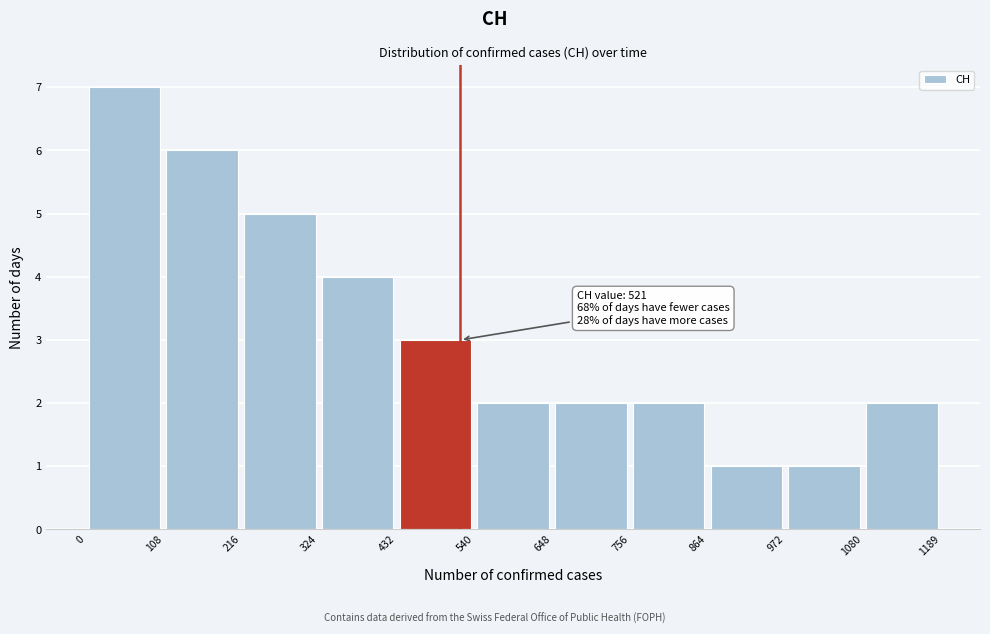

Which range on the x-axis has the tallest bar?

0 to 108